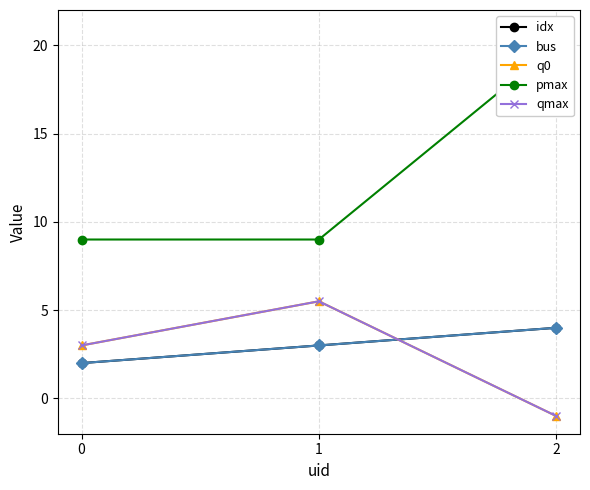

What is the difference between the maximum and minimum values in the qmax series?

6.5